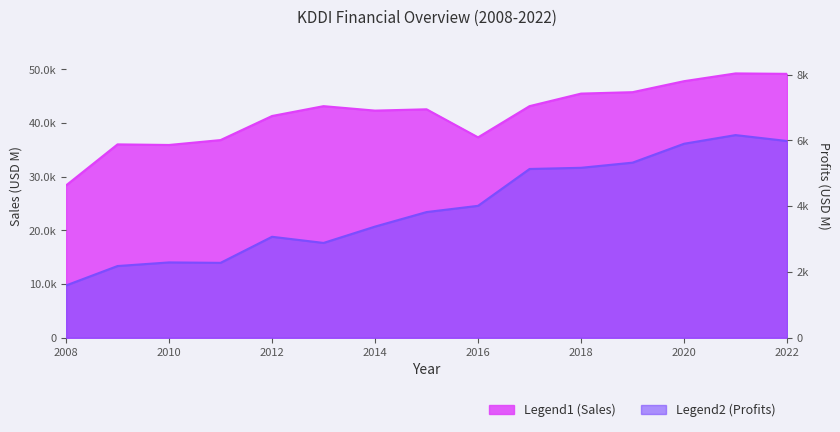

What are all the series names shown in the legend?

Sales, Profits